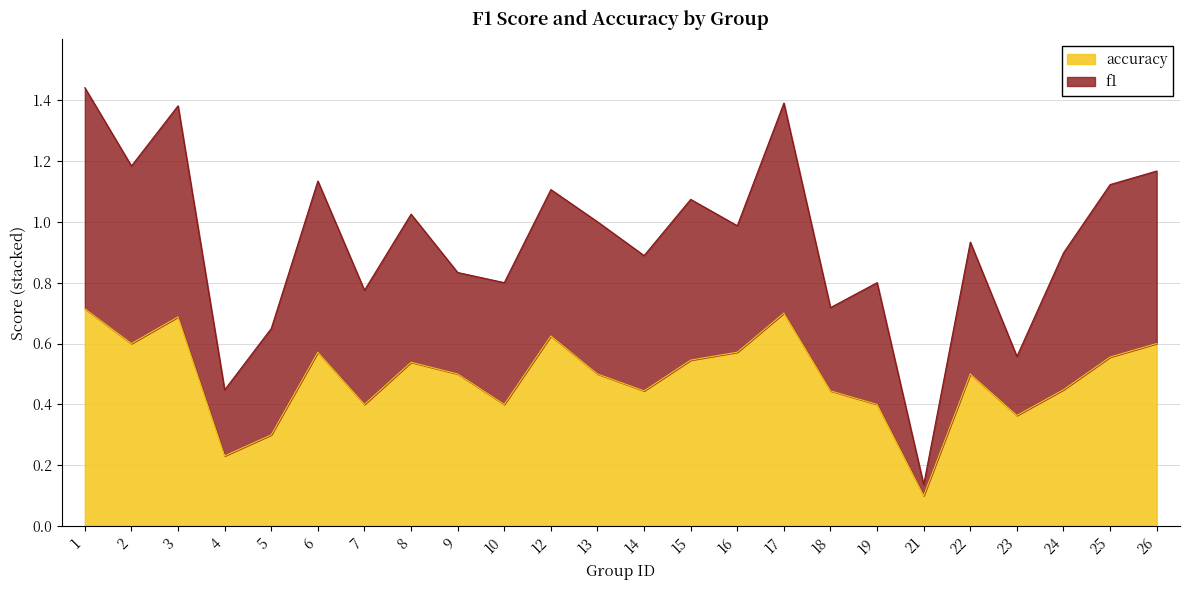

True or false: accuracy has a value of 0.8 at 2.

False